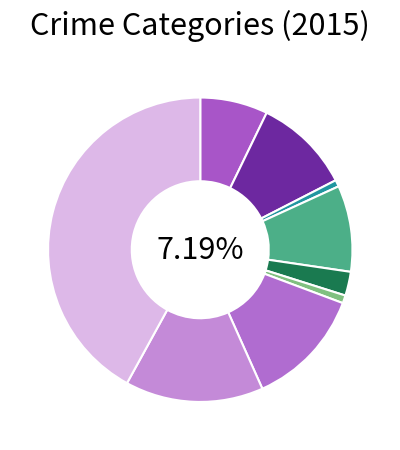

Approximately how many times larger is the value at Burglary compared to Robbery?

0.6